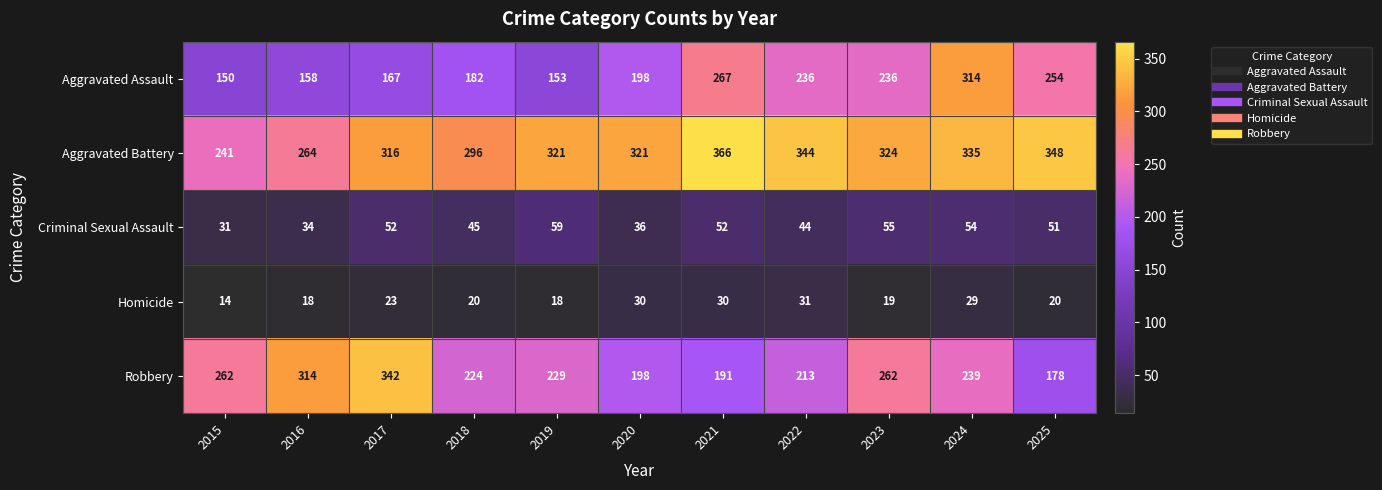

Read the Criminal Sexual Assault value at 2023.

55